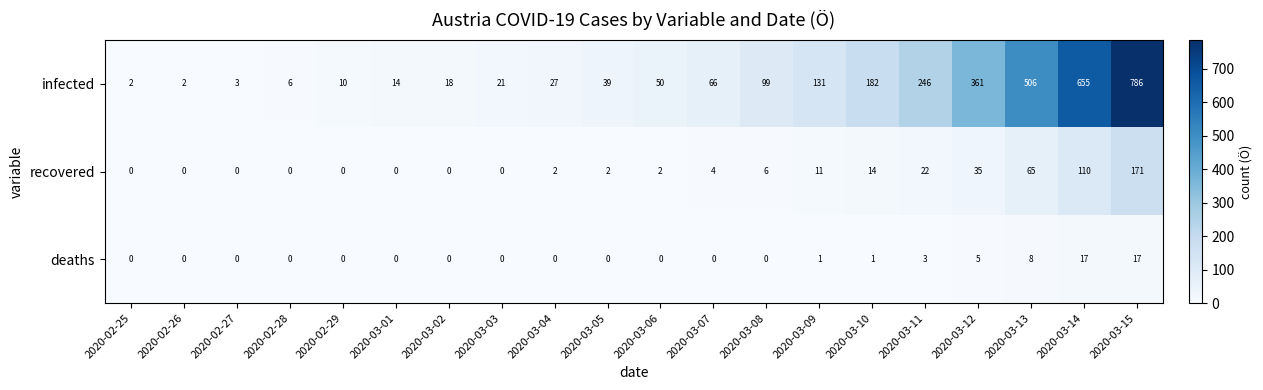

What is the total value across all series at 2020-03-12?

401